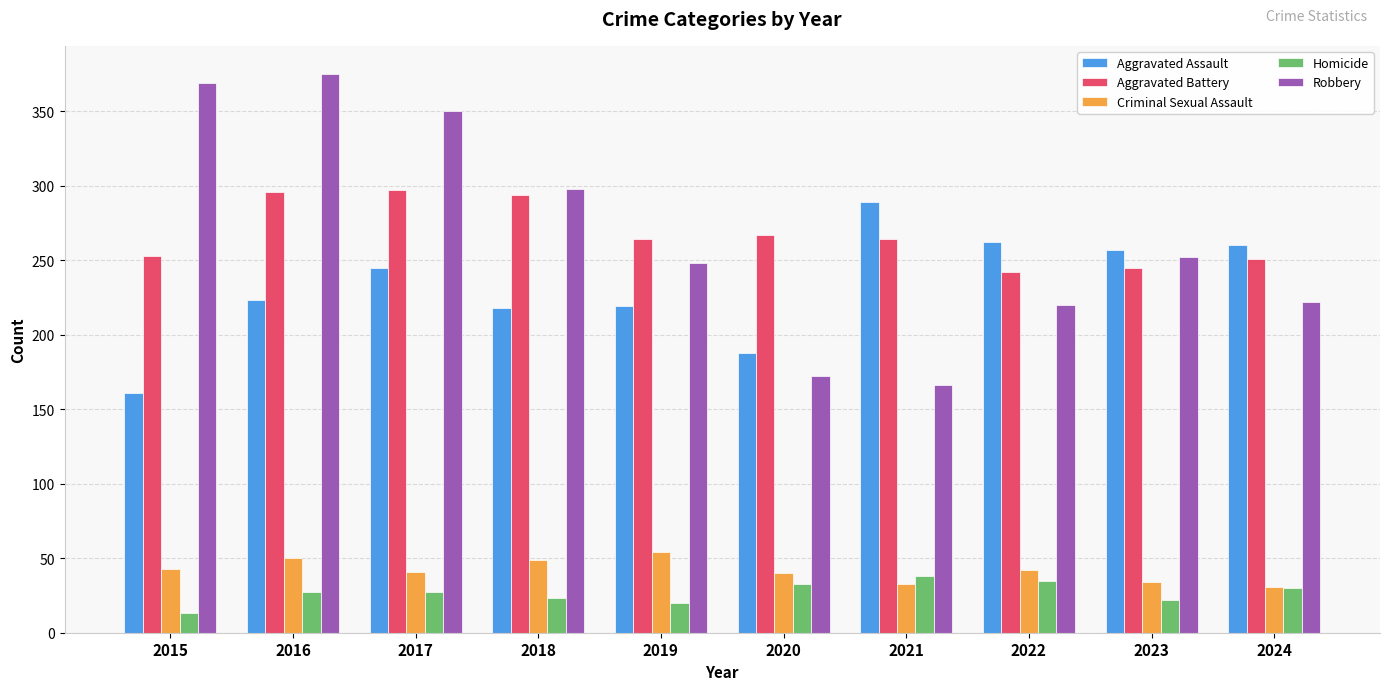

Is the value of Aggravated Battery at 2023 greater than the value of Aggravated Assault at 2023?

No